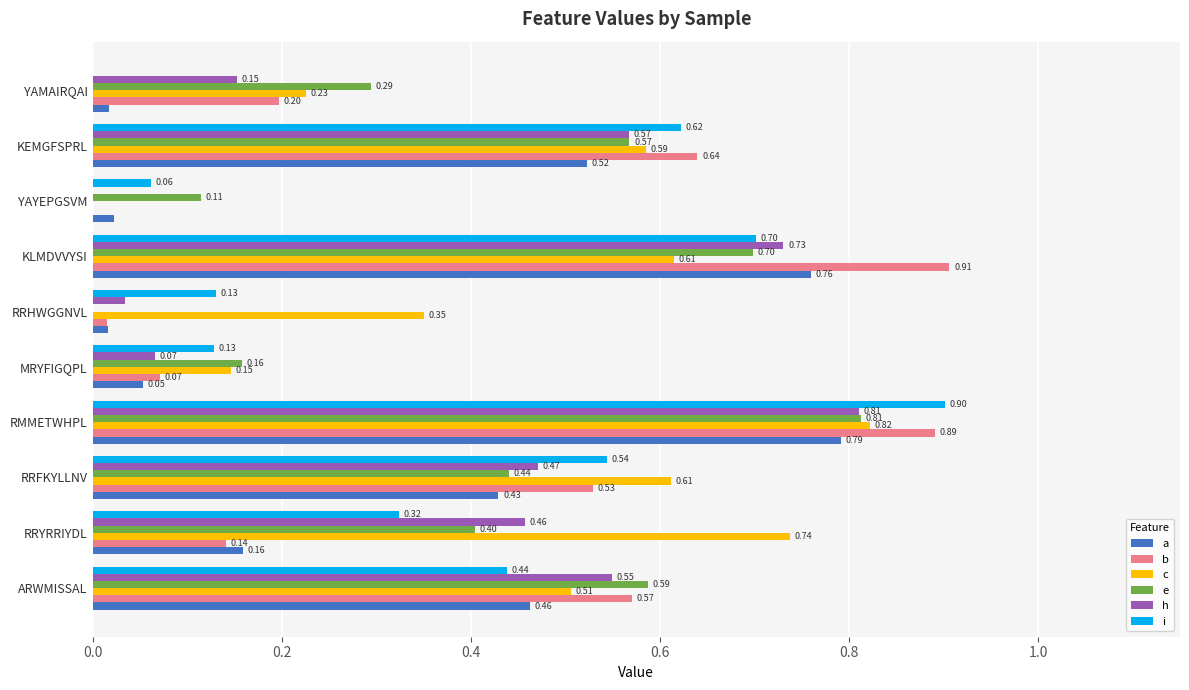

What is the sum of all e values?

4.1